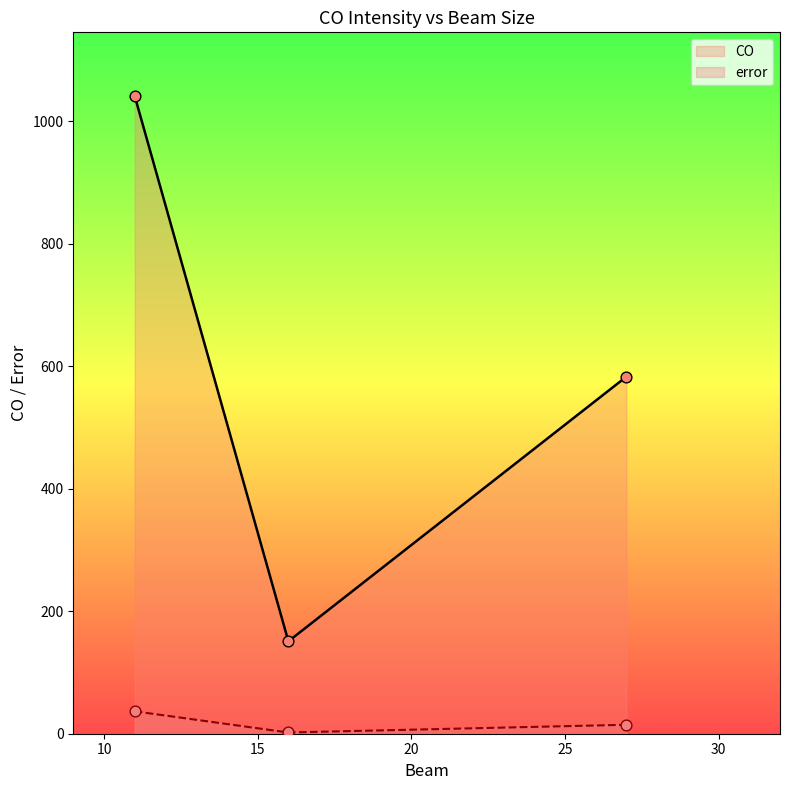

Which series reaches the minimum Y coordinate?

error